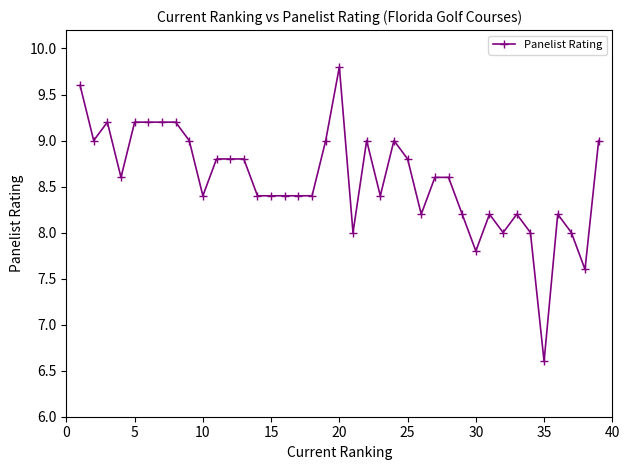

What is the difference between the maximum and minimum values?

3.2